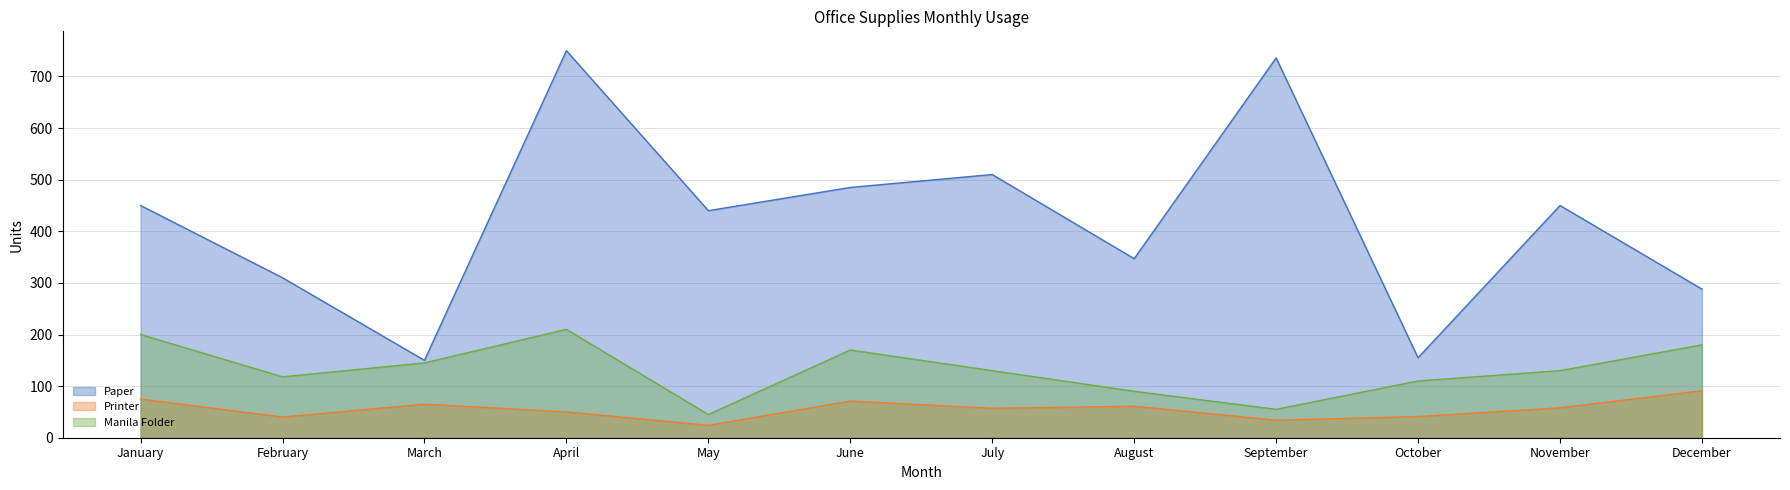

True or false: Manila Folder and Printer cross at least once.

False